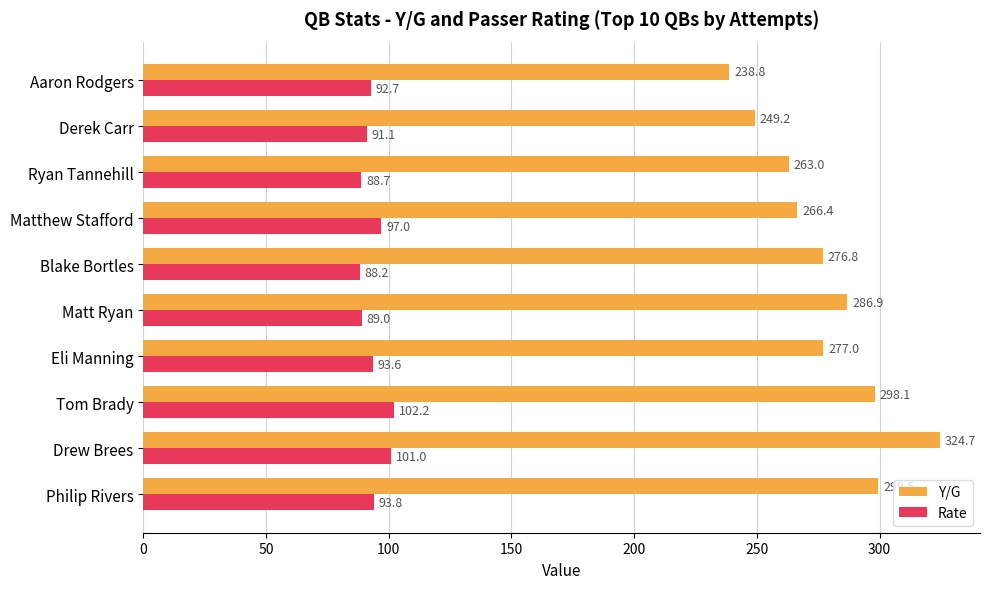

What is the lowest value of the Rate series?

88.2